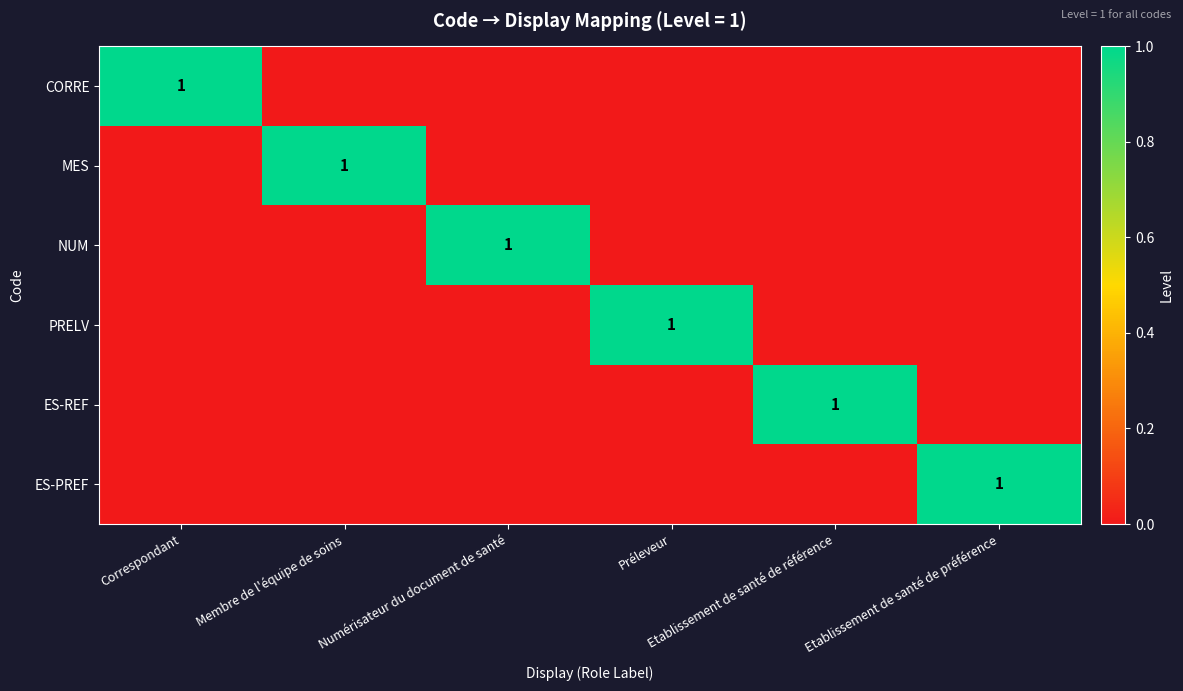

The NUM series shows 0 at Préleveur. True or false?

True